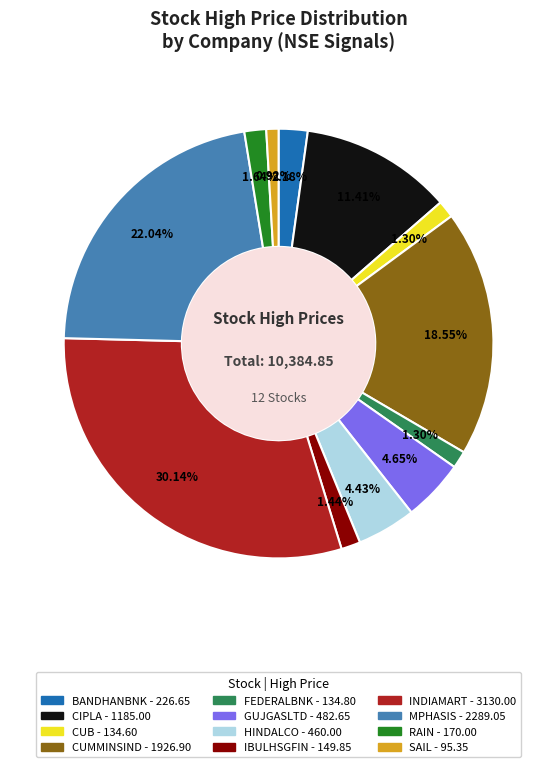

To the nearest percent, what percentage of the pie is INDIAMART?

30%